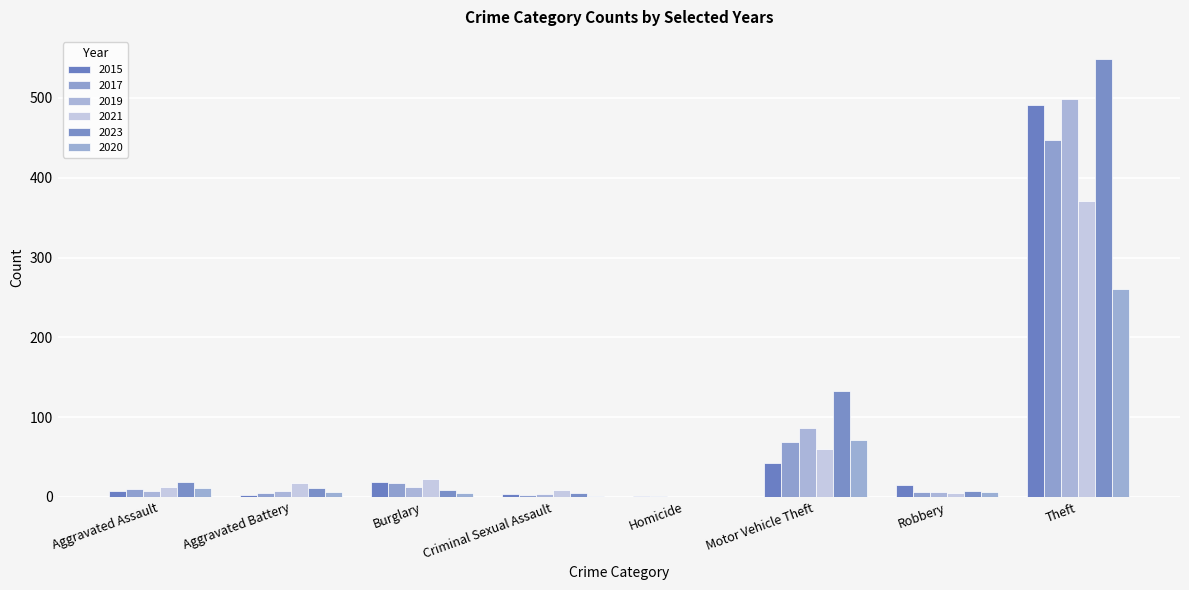

Which series has the largest range (max minus min)?

2023